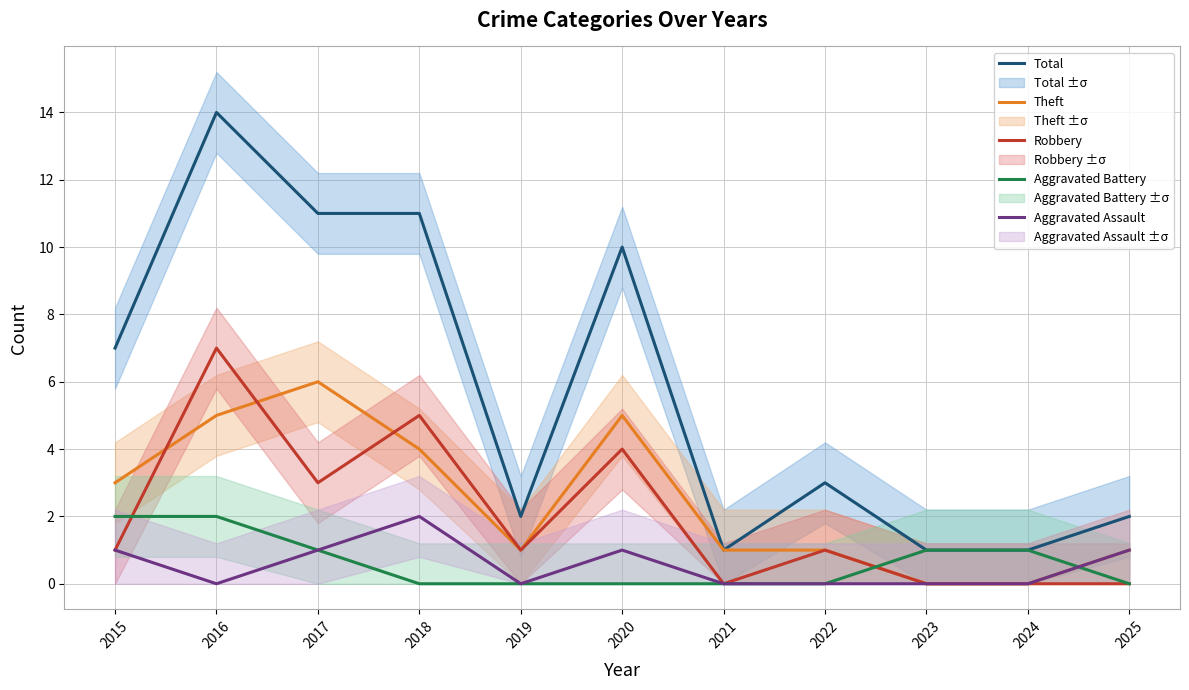

True or false: Theft has more than 2 points higher than both neighbors.

False